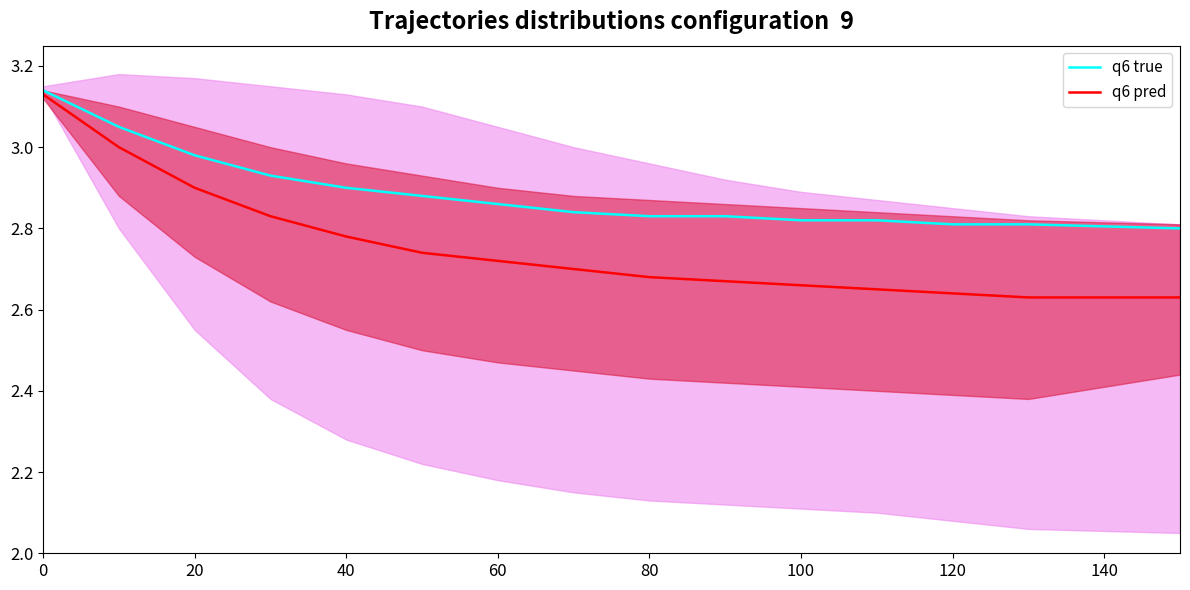

True or false: q6 pred and q6 true intersect in this chart.

False